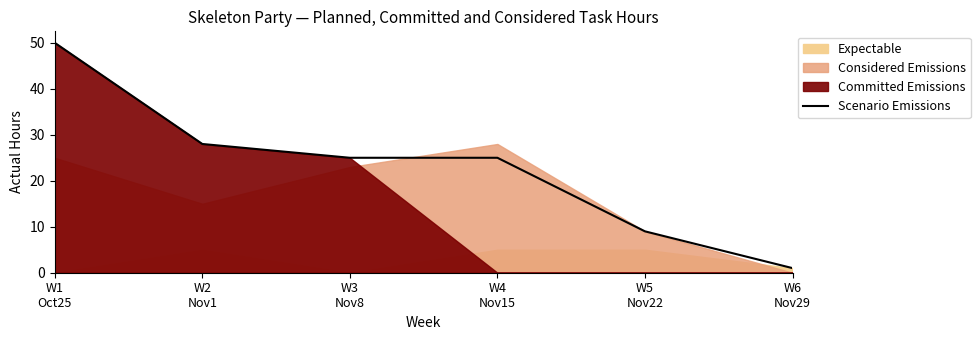

What is the difference between the second highest and second lowest values?

19